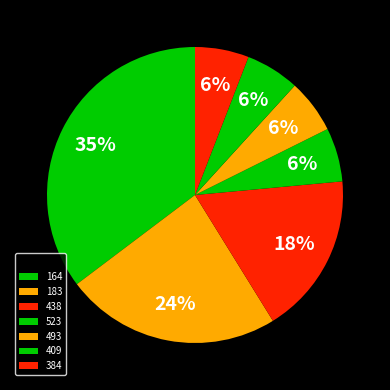

How many slices are in this pie chart?

7